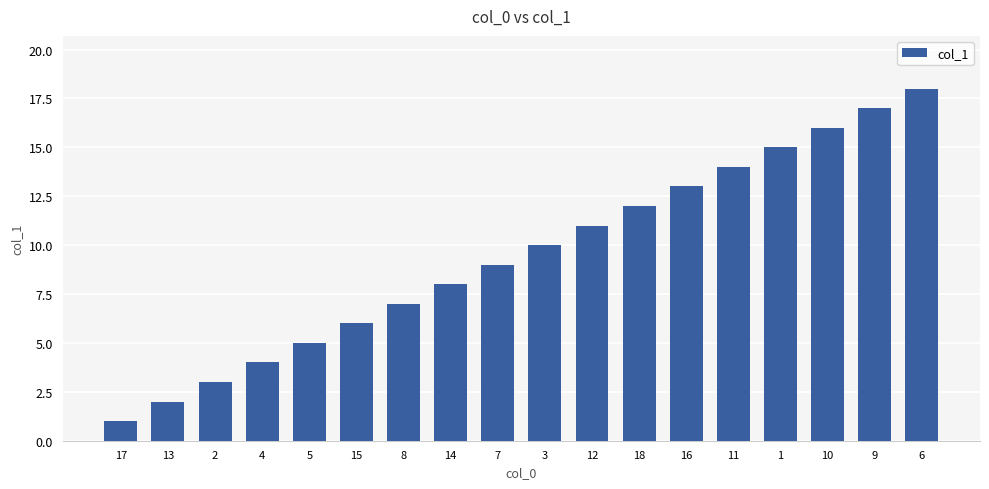

Reading left to right, what are all the values shown in this chart?

1	2	3	4	5	6	7	8	9	10	11	12	13	14	15	16	17	18